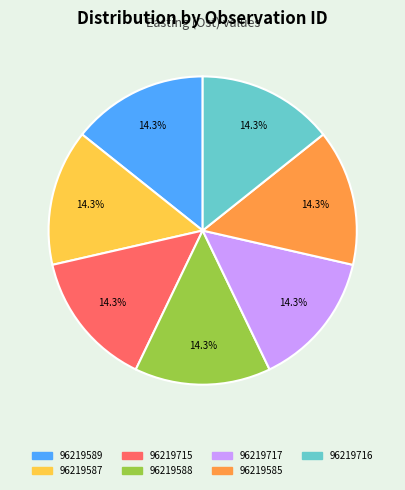

What is the ratio of the value at 96219585 to the value at 96219717?

1.0